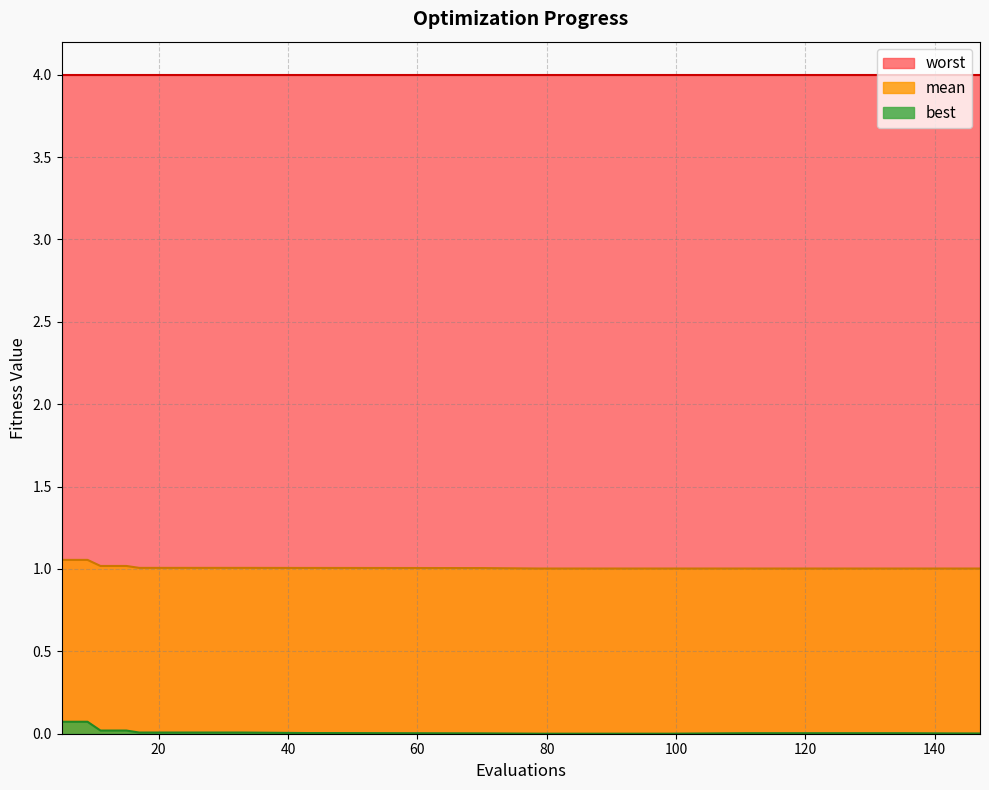

What is the approximate value of mean at 21?

1.0